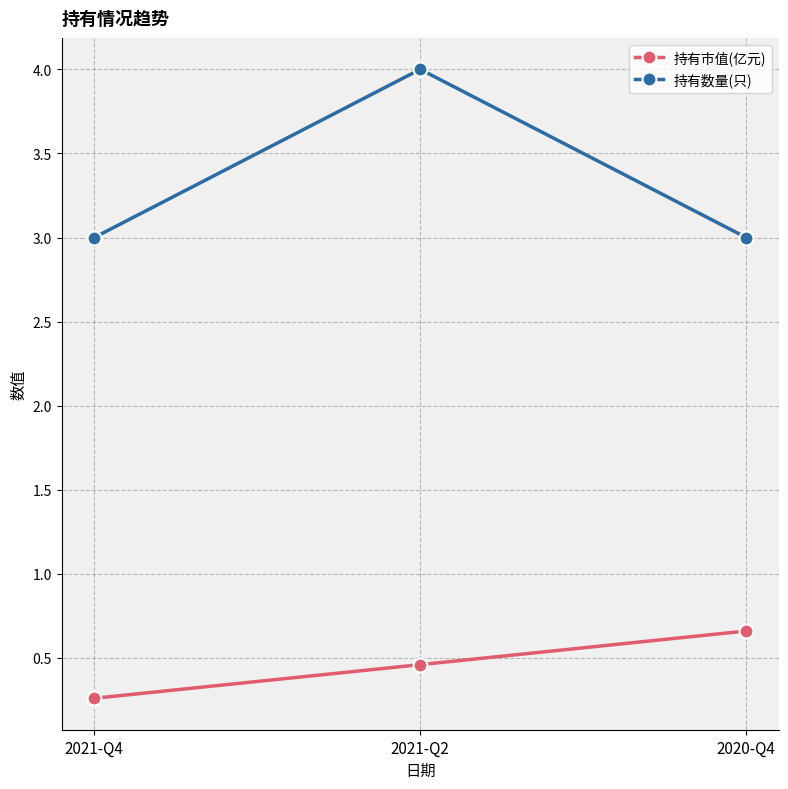

Which series has the largest range (max minus min)?

持有数量(只)